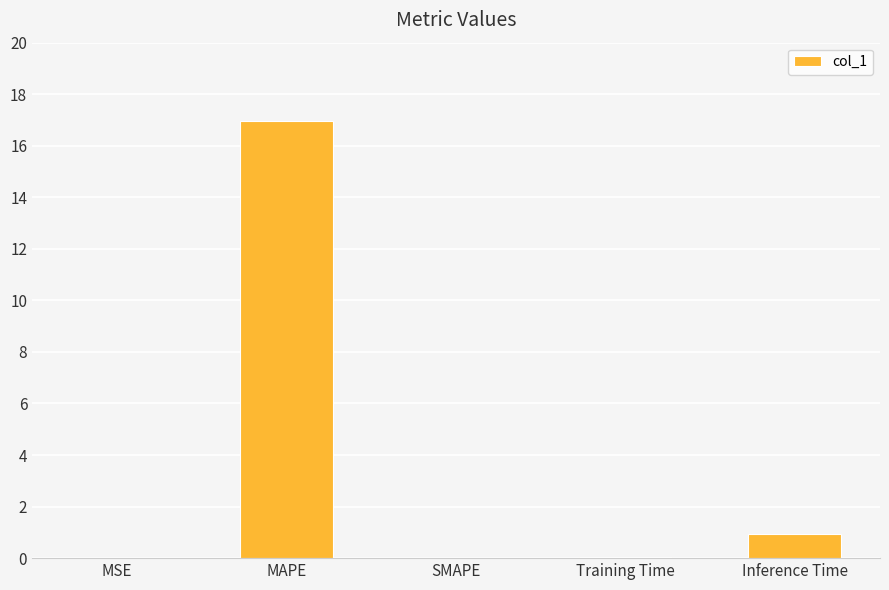

What is the sum of all values?

17.9